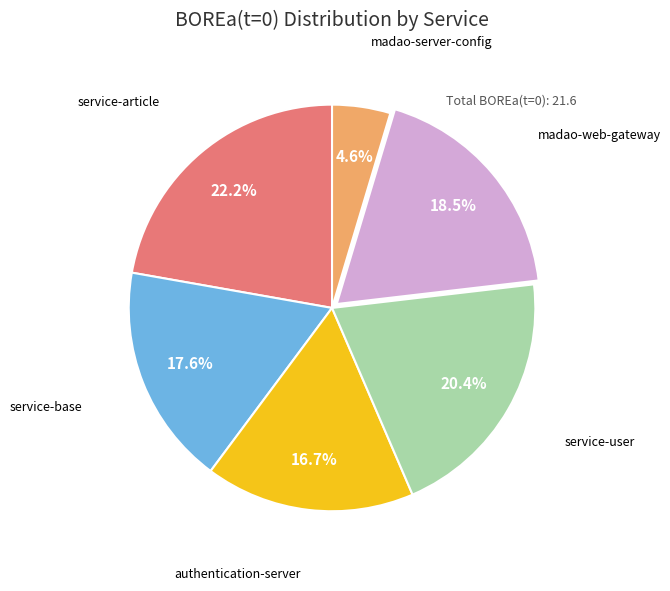

Does any single category account for the majority?

No